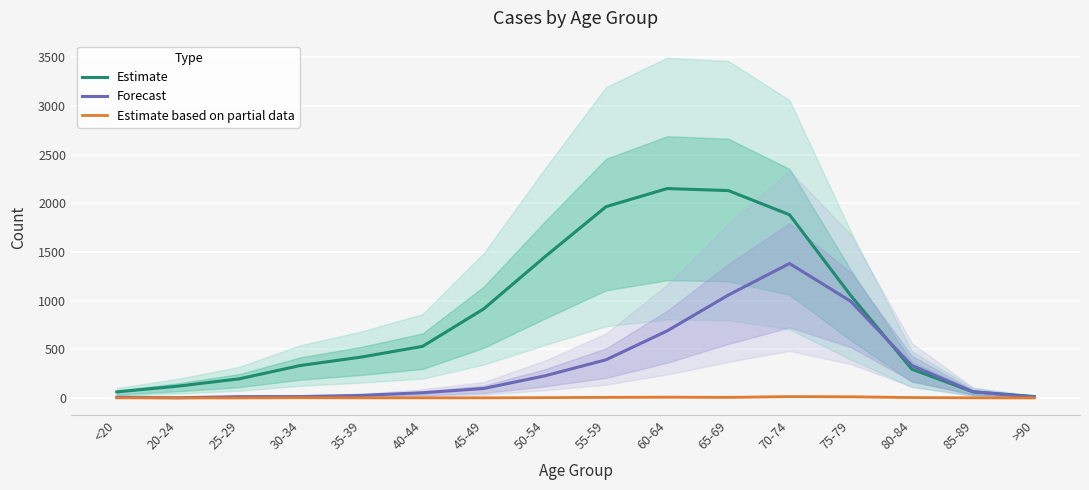

How many lines are shown in the chart?

3